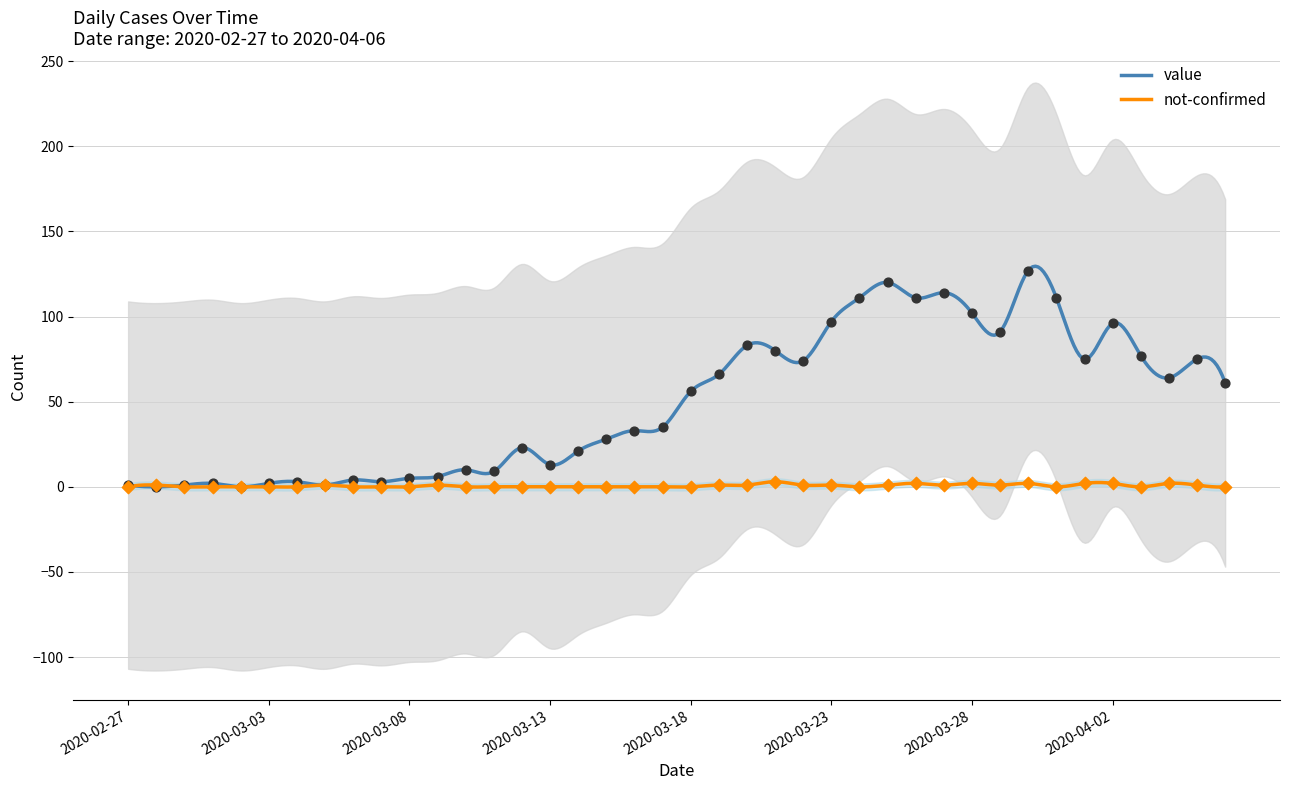

Is the value of not-confirmed at 2020-03-23 greater than the value of value at 2020-03-18?

No